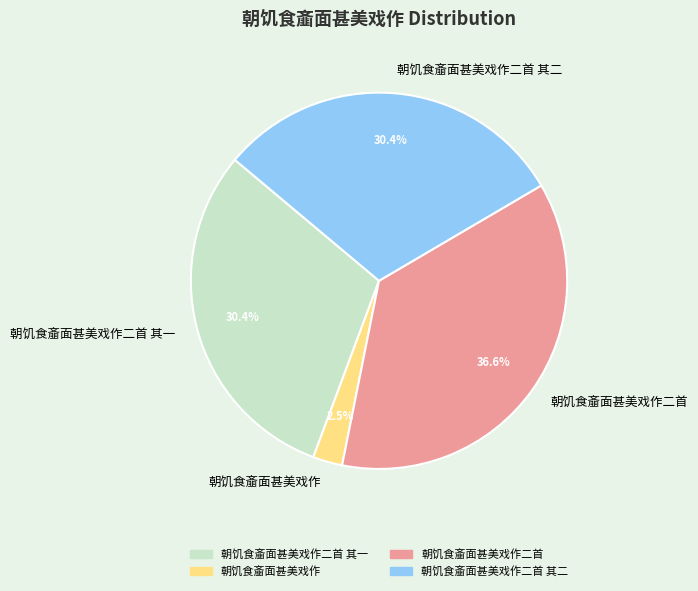

Between 朝饥食齑面甚美戏作二首 其一 and 朝饥食齑面甚美戏作二首, which is larger?

朝饥食齑面甚美戏作二首